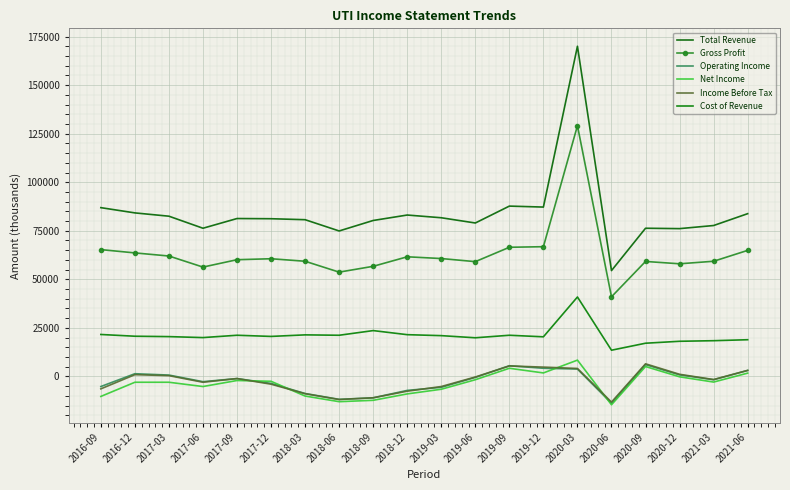

At which category does the chart reach its peak across all series?

2020-03